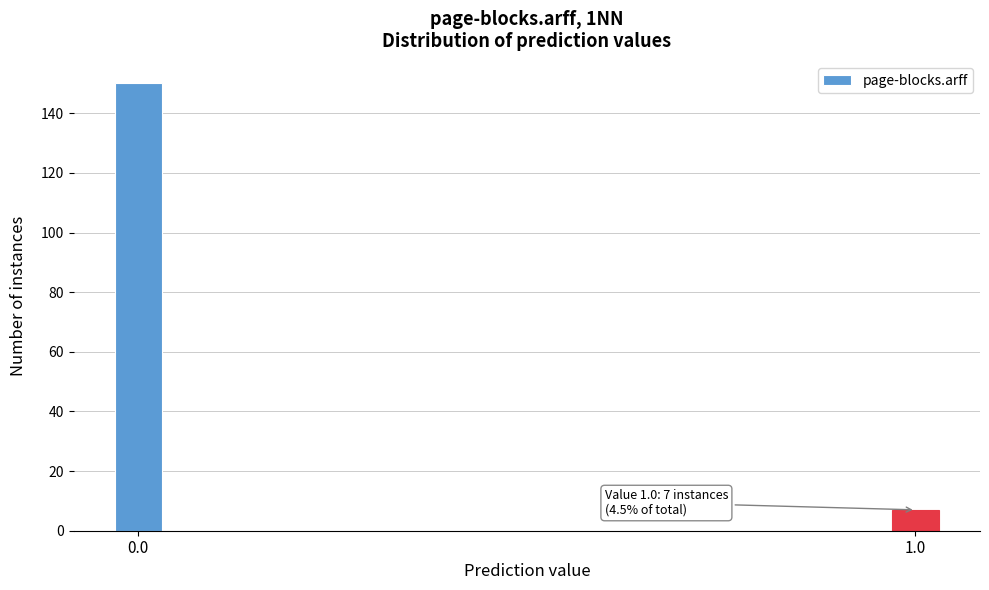

Reading left to right, list all the values displayed in this chart.

0.0=150	1.0=7